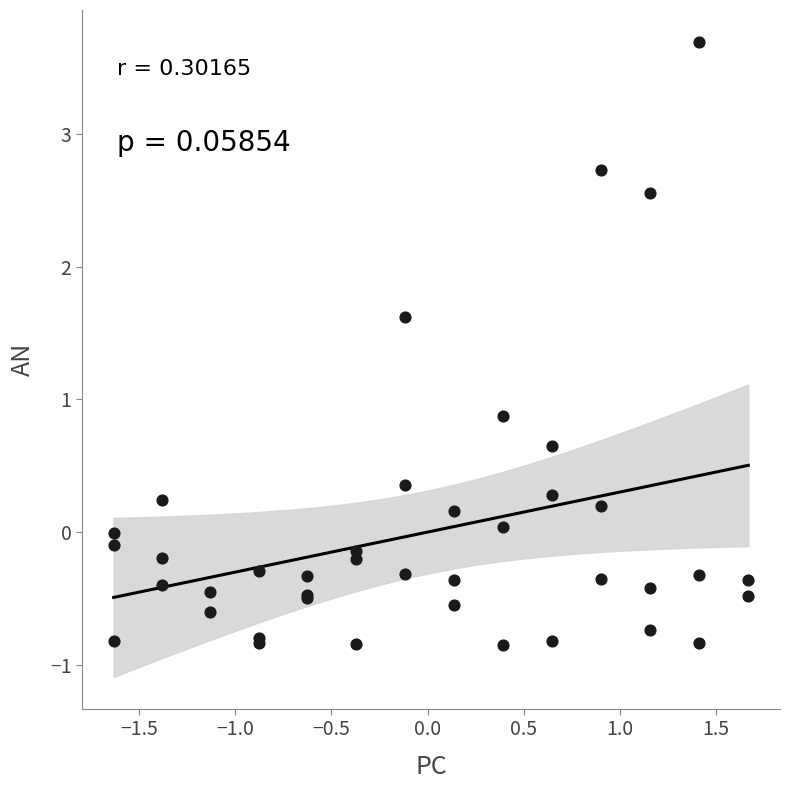

What Y value in the scatter plot is closest to 1?

0.9